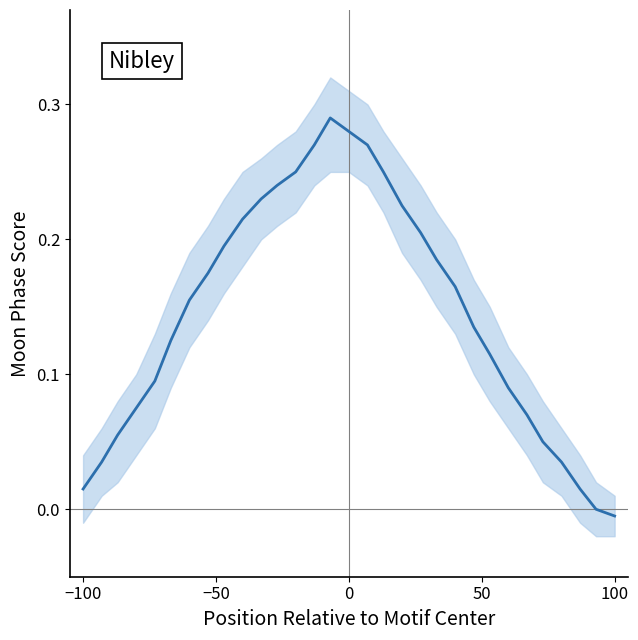

What is the value of the 17th point from the left?

0.3